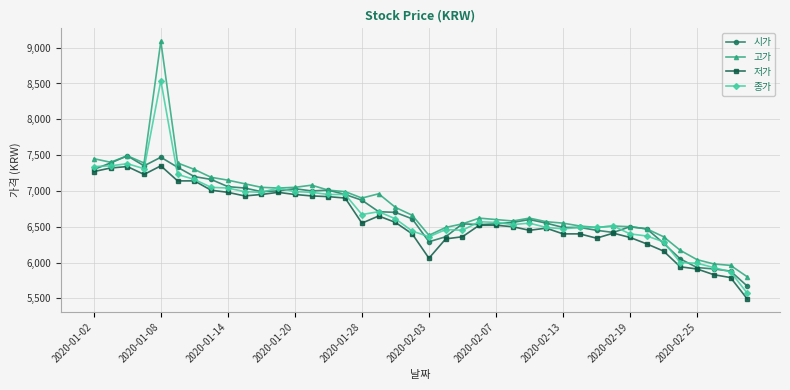

True or false: 시가 has more than 2 interior local peaks.

True